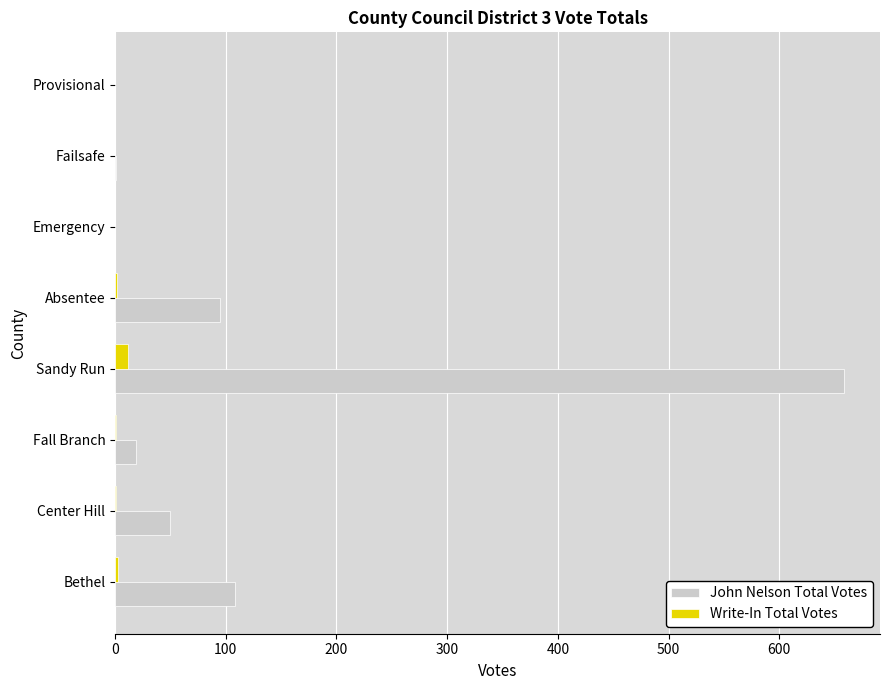

The Write-In Total Votes series shows 0 at Failsafe. True or false?

True